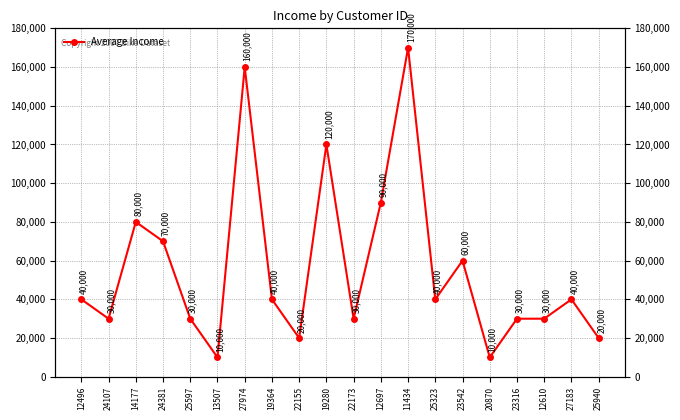

What is the change in value from 19280 to 20870?

-110000